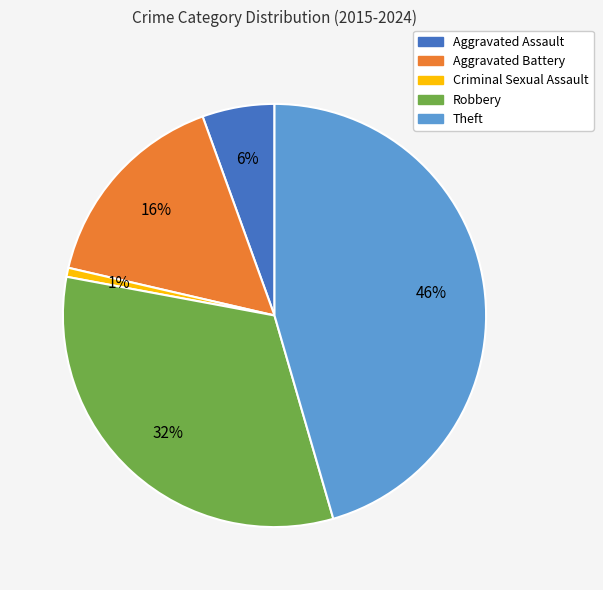

What percentage is the Theft slice, to the nearest percent?

46%